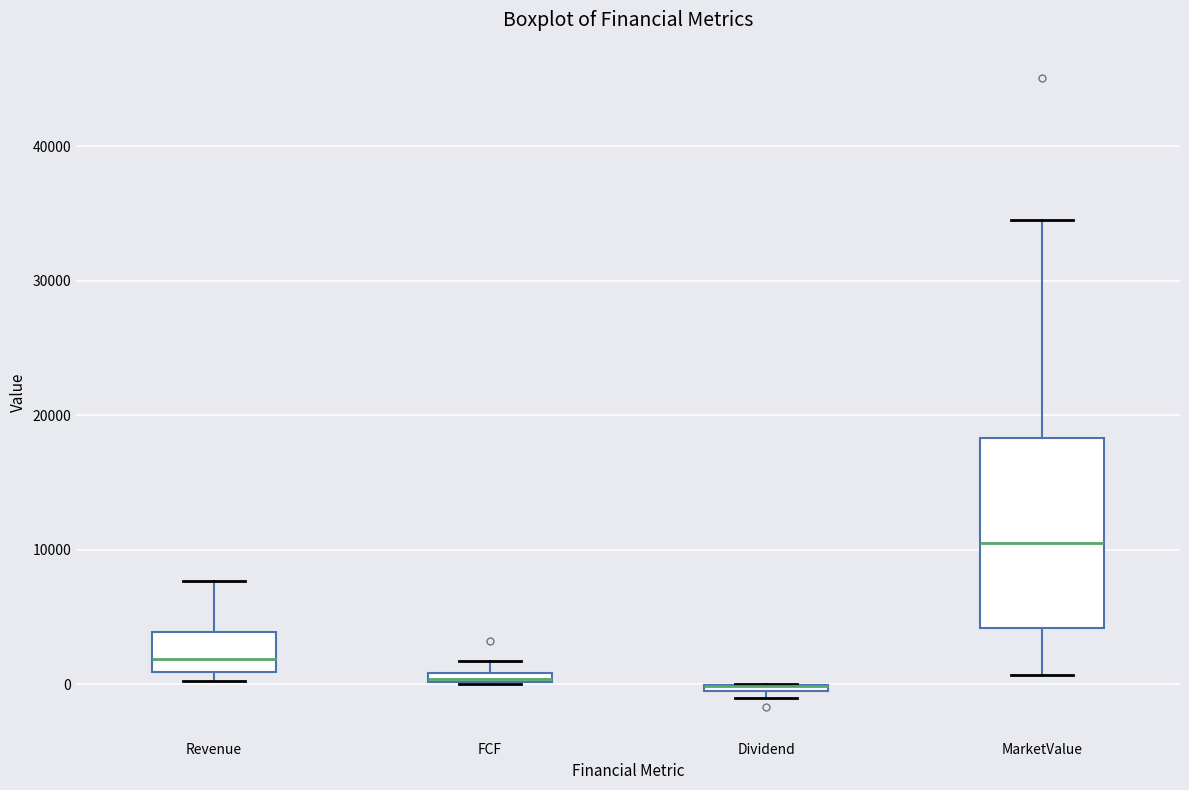

Where is the upper edge of the box for Revenue on the y-axis? The values are not printed on the chart, so give them approximately, as read against the axis.

4000